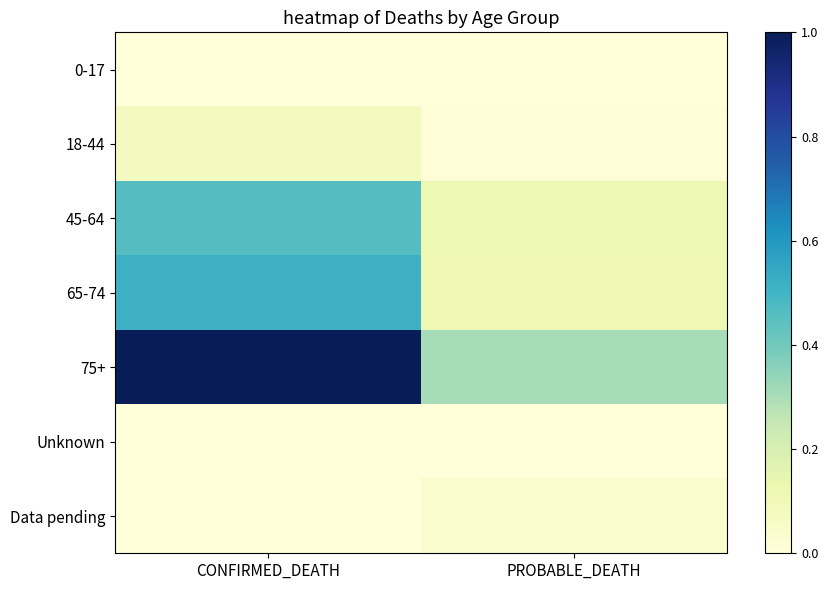

Reading left to right, transcribe all the data shown in this chart.

0-17: CONFIRMED_DEATH=10	PROBABLE_DEATH=3
18-44: CONFIRMED_DEATH=641	PROBABLE_DEATH=123
45-64: CONFIRMED_DEATH=3633	PROBABLE_DEATH=957
65-74: CONFIRMED_DEATH=4050	PROBABLE_DEATH=948
75+: CONFIRMED_DEATH=7898	PROBABLE_DEATH=2409
Unknown: CONFIRMED_DEATH=0	PROBABLE_DEATH=2
Data pending: CONFIRMED_DEATH=0	PROBABLE_DEATH=329